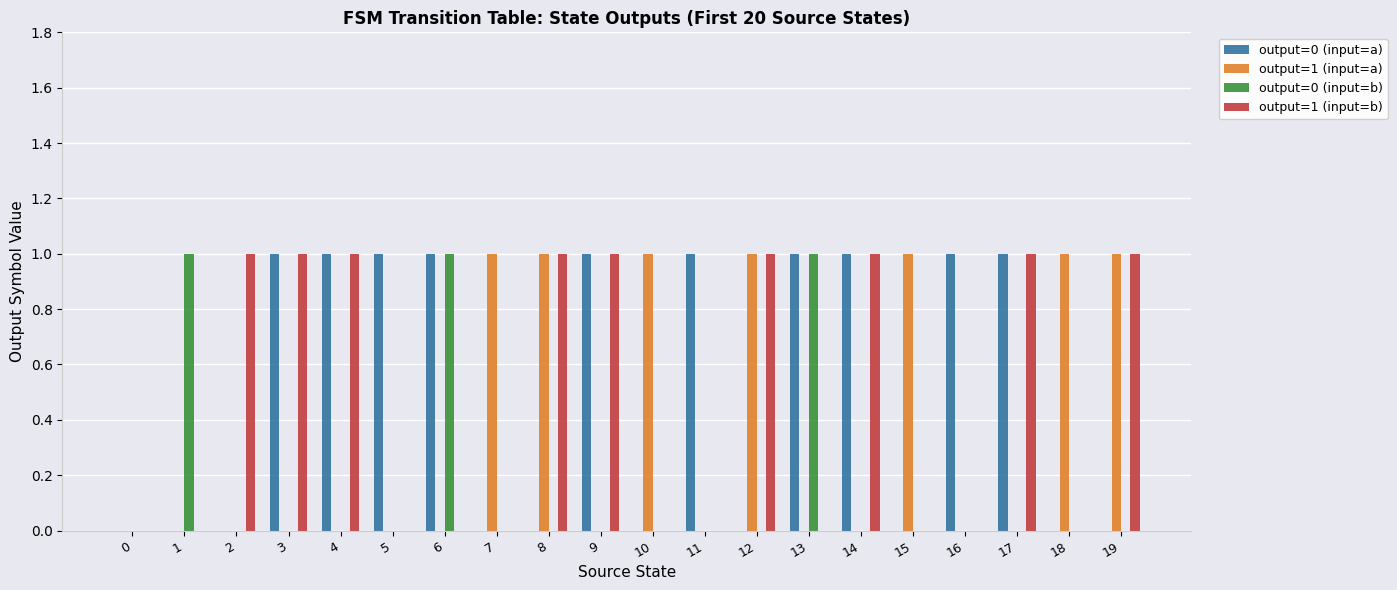

Which series changed the most between 1 and 13?

output=0 (input=a)